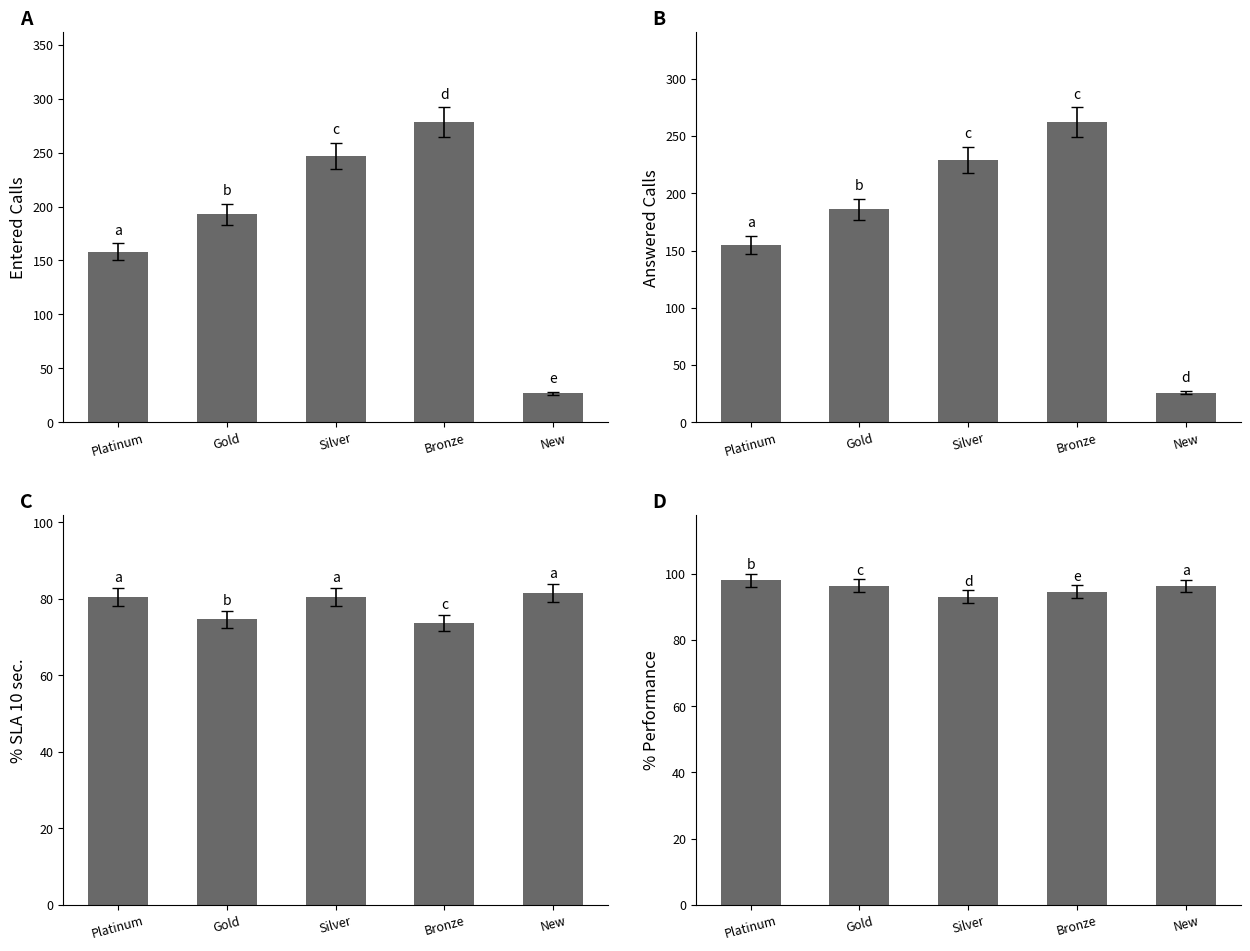

Reading right to left, what are all the values shown in this chart?

Entered Calls: 27.0	278.0	247.0	193.0	158.0
Answered Calls: 26.0	262.0	229.0	186.0	155.0
% SLA 10 sec.: 81.5	73.7	80.5	74.6	80.4
% Performance: 96.3	94.6	93.1	96.4	98.1